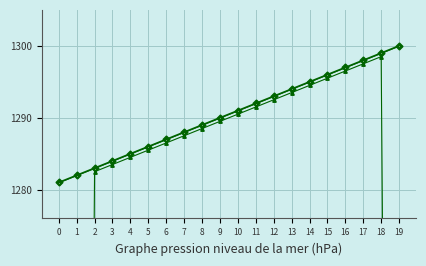

What is the difference between the col_1 (smooth) values at 9 and 12?

3.0